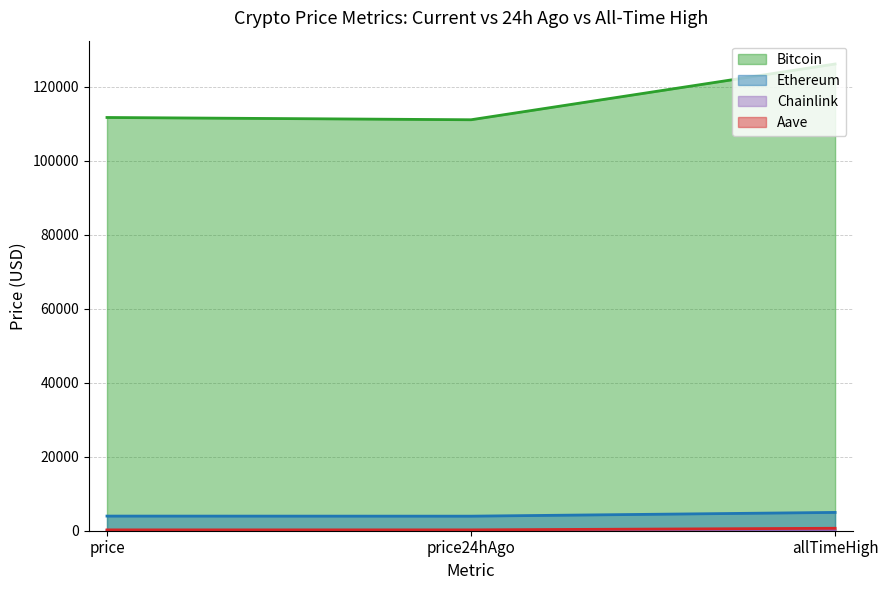

How many lines are shown in the chart?

4